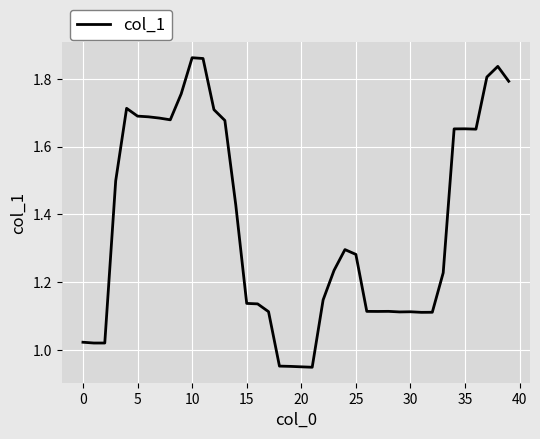

How many lines are shown in the chart?

1